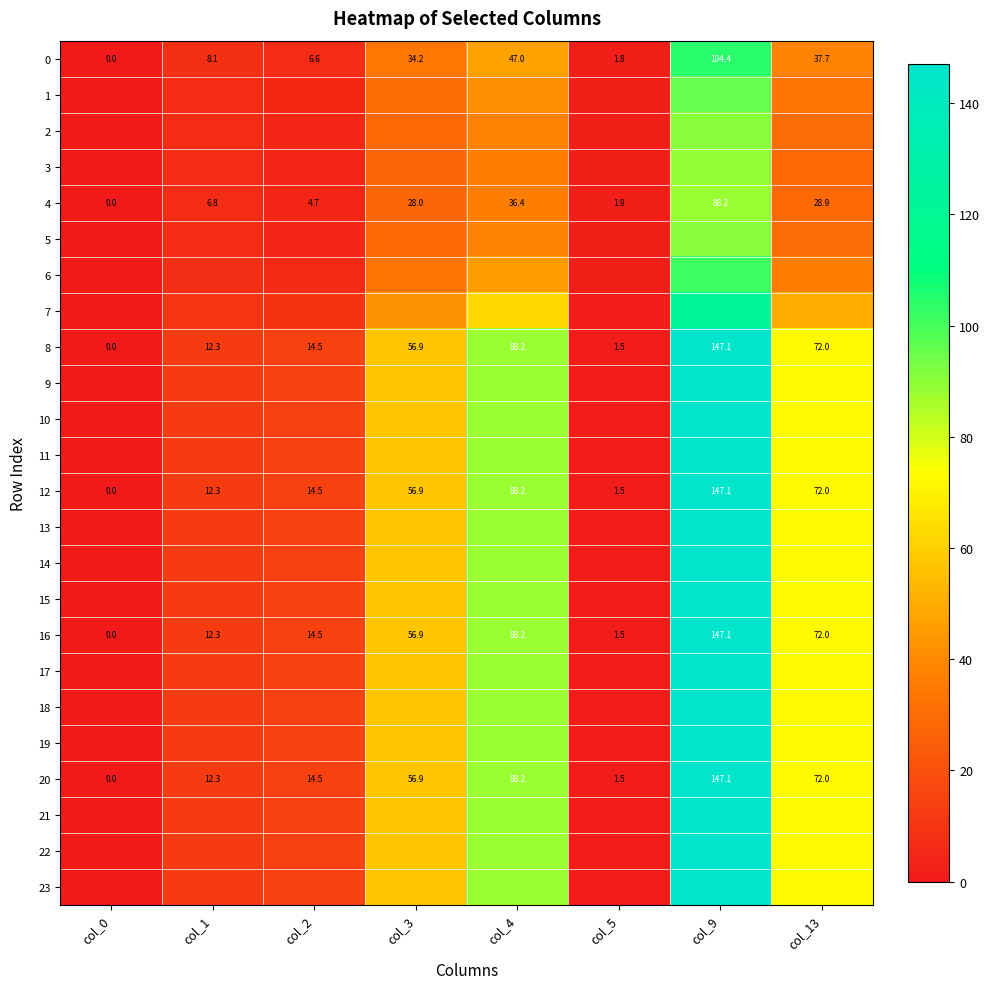

The value of 12 at col_4 is 88.2. True or false?

True